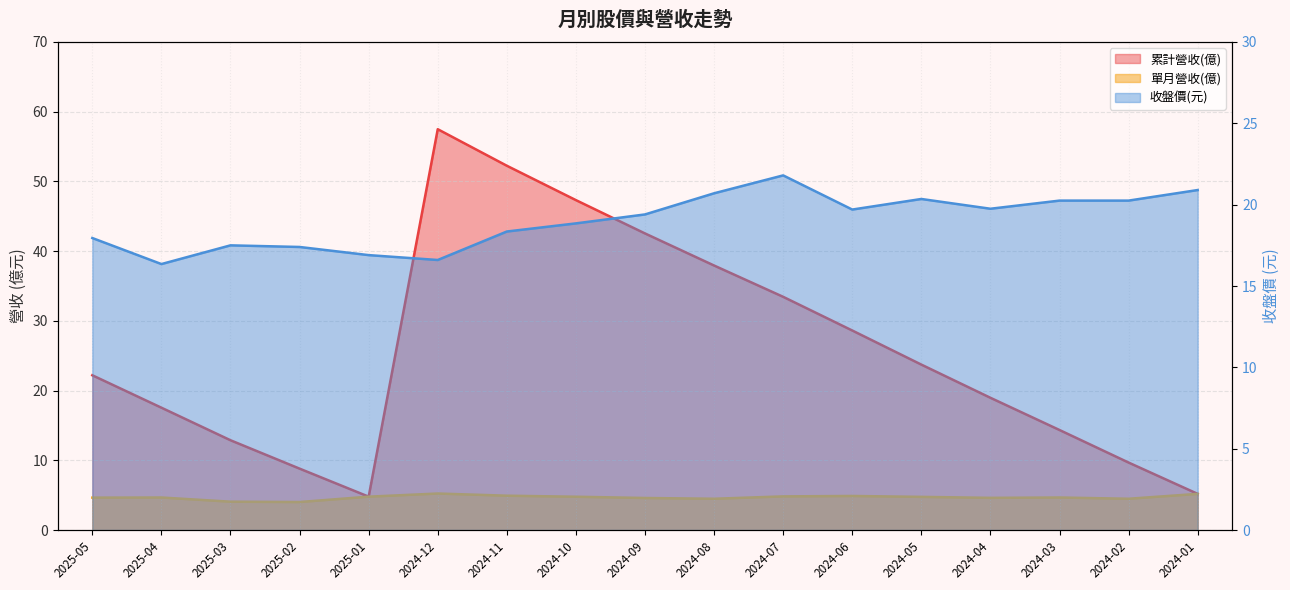

What is the sum of the 累計營收(億) values at 2024-03 and 2024-12?

71.8